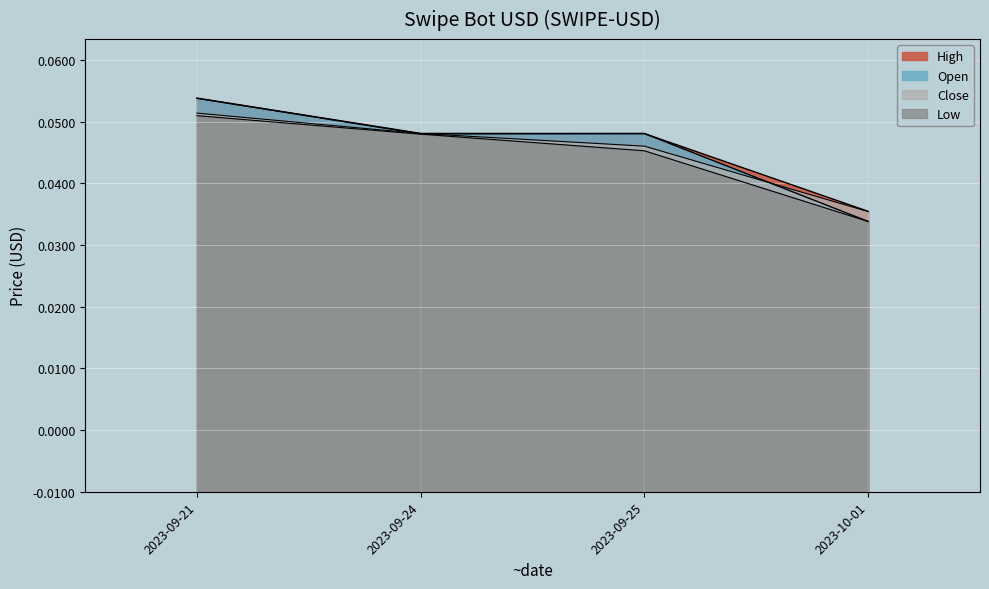

Between 2023-09-21 and 2023-09-24, which series saw the biggest shift?

Open